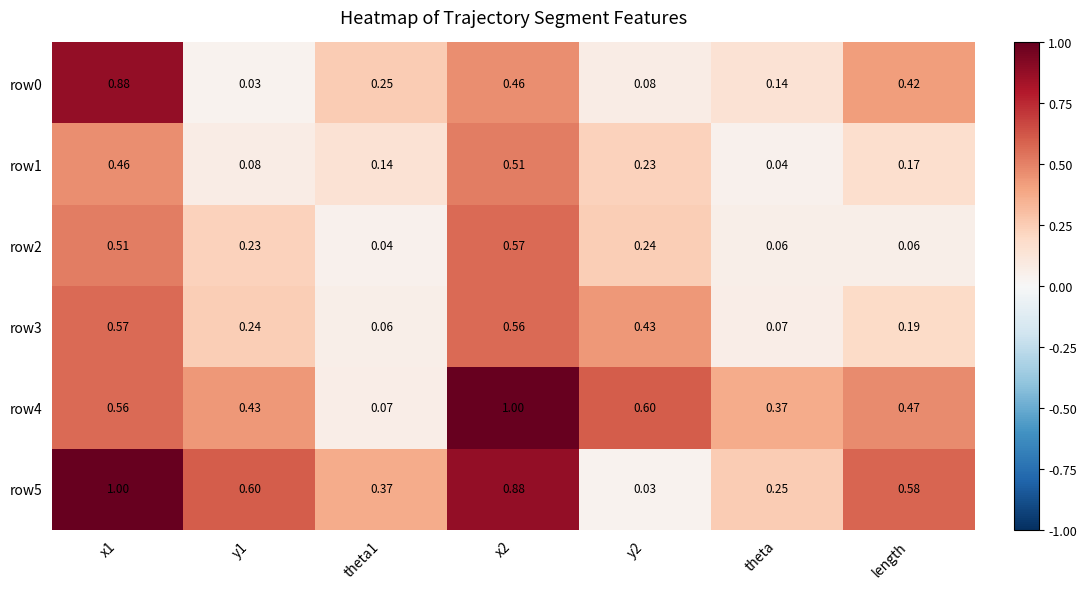

Which series has the widest spread of values?

row5